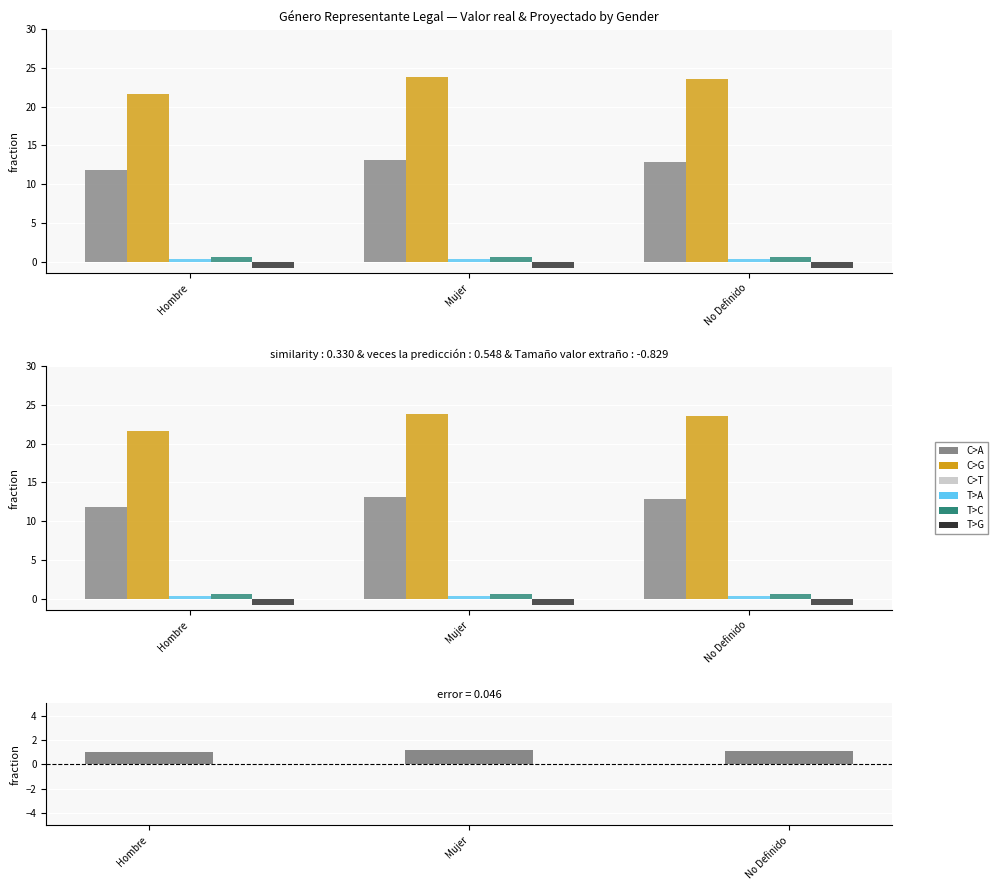

What is the minimum value for Tamaño valor extraño?

-0.9